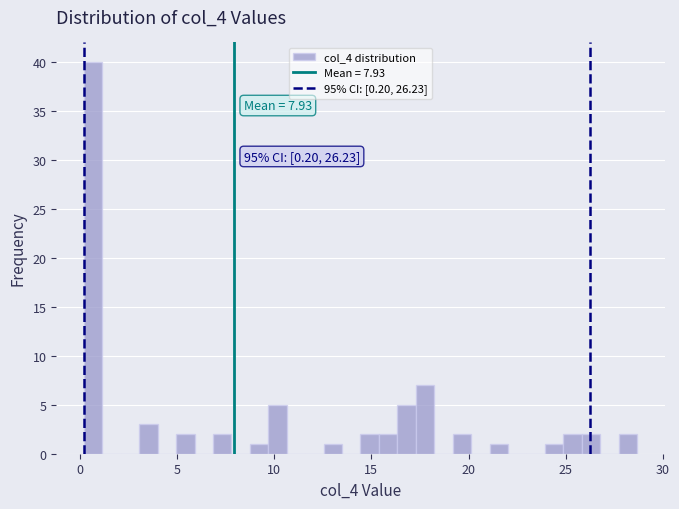

Read against the x-axis, roughly where is the centre of the tallest bar?

0.5